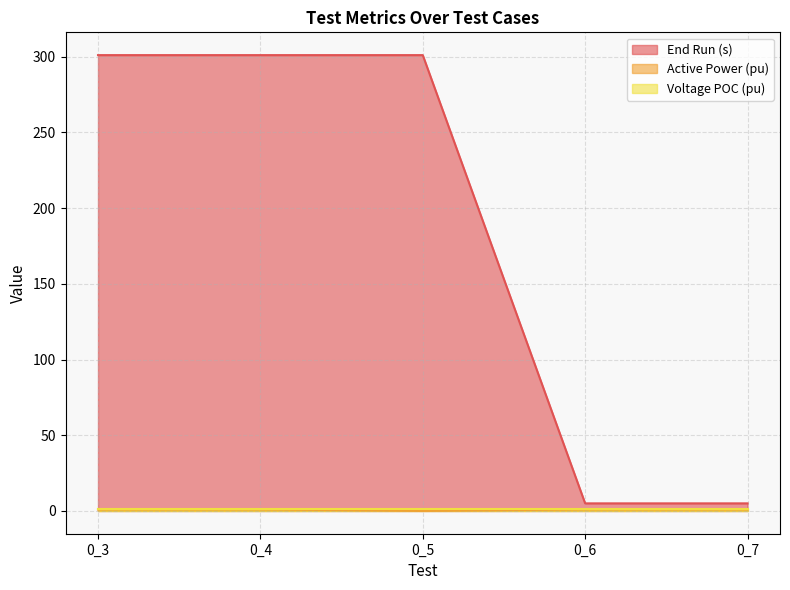

Between 0_3 and 0_7, which series saw the biggest shift?

End Run (s)